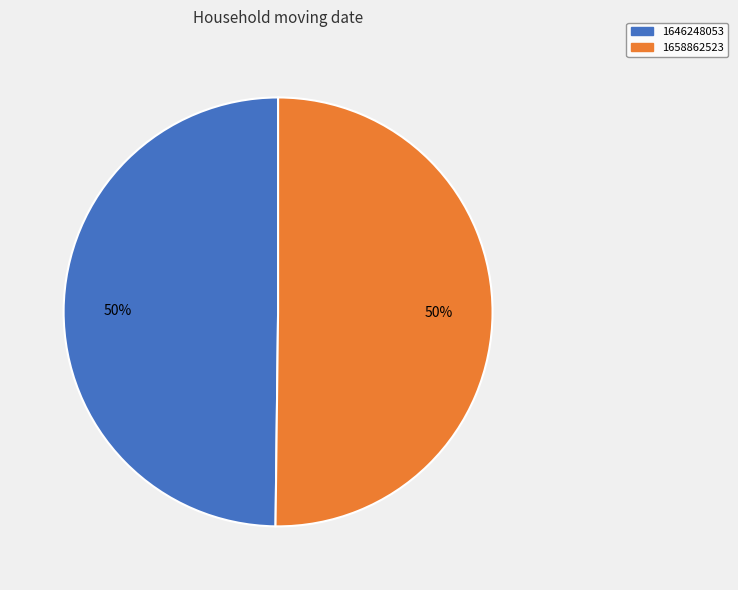

To the nearest percent, what portion does 1658862523 represent?

50%